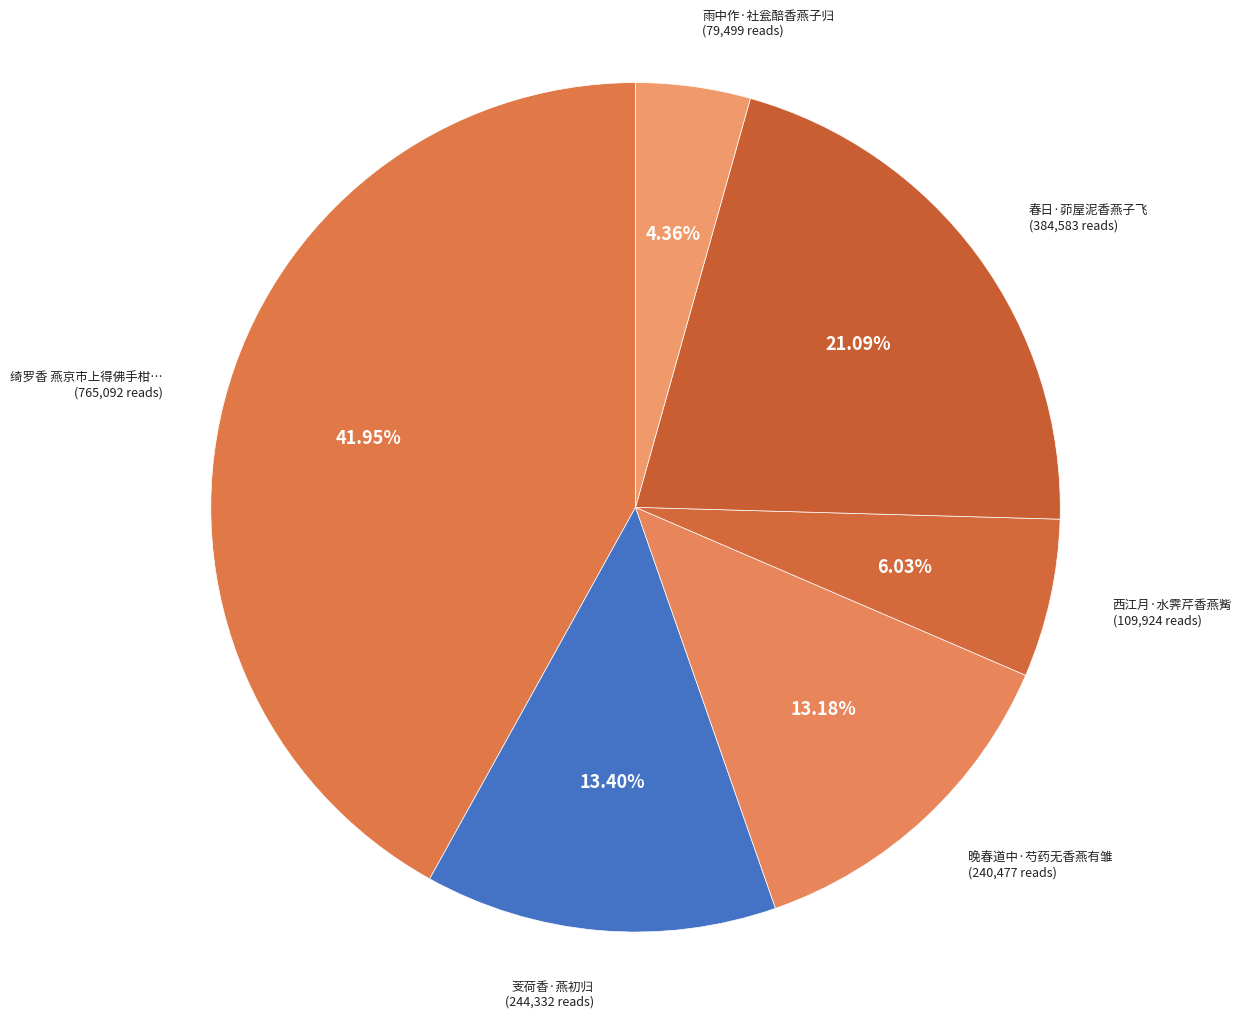

How many slices are in this pie chart?

6